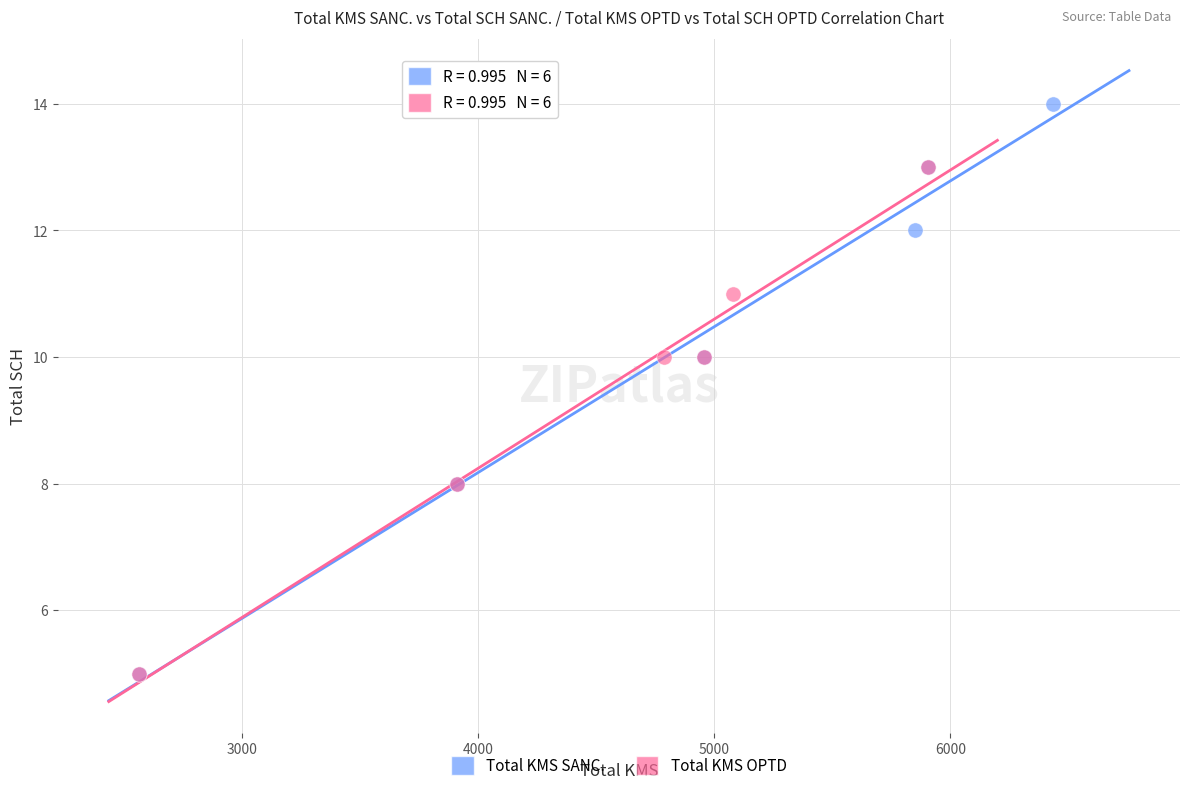

What are all the series names shown in the legend?

Total KMS SANC., Total KMS OPTD